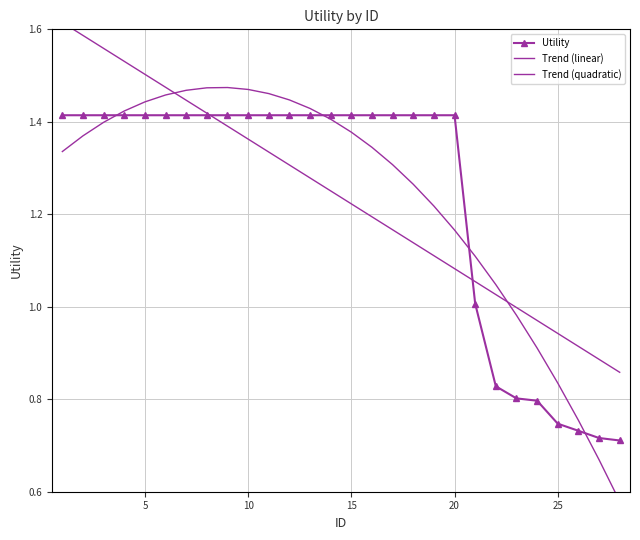

The Utility series shows 1.1 at 25. True or false?

False